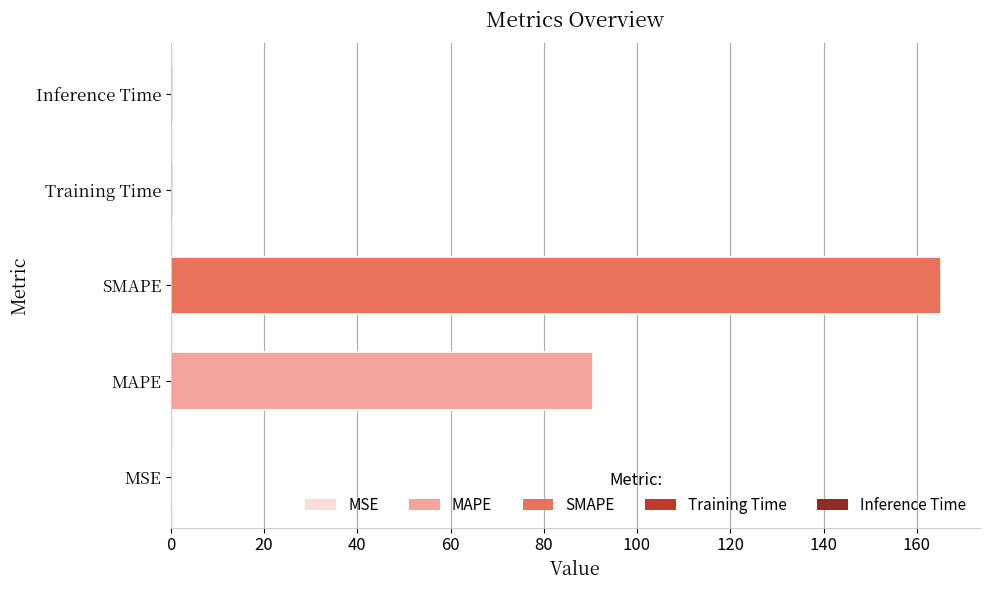

The chart shows a value of 90.5 at MAPE. True or false?

True